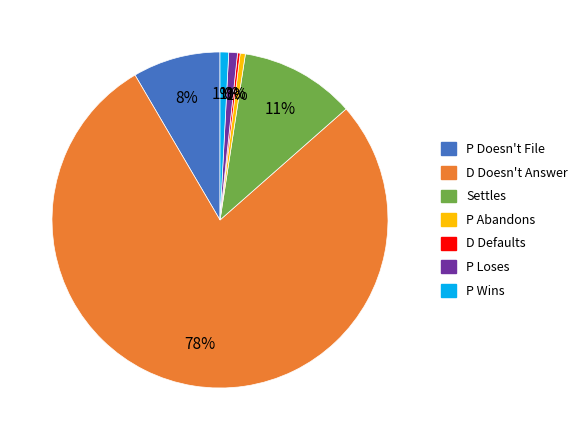

Does D Doesn't Answer represent more than half of the total?

Yes